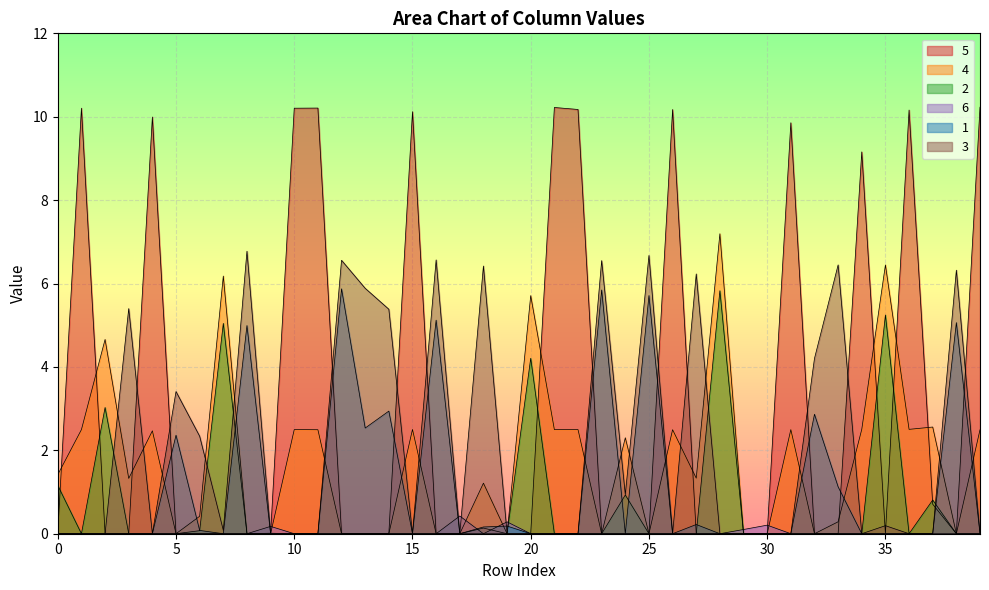

What is the sum of all 4 values?

71.0